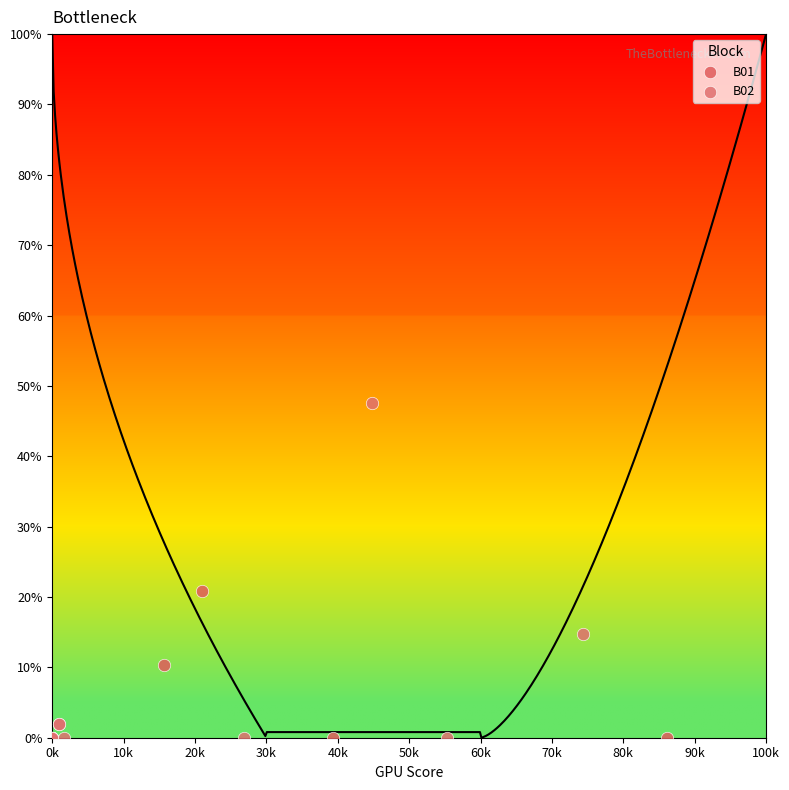

Which series reaches the maximum Y coordinate?

B02